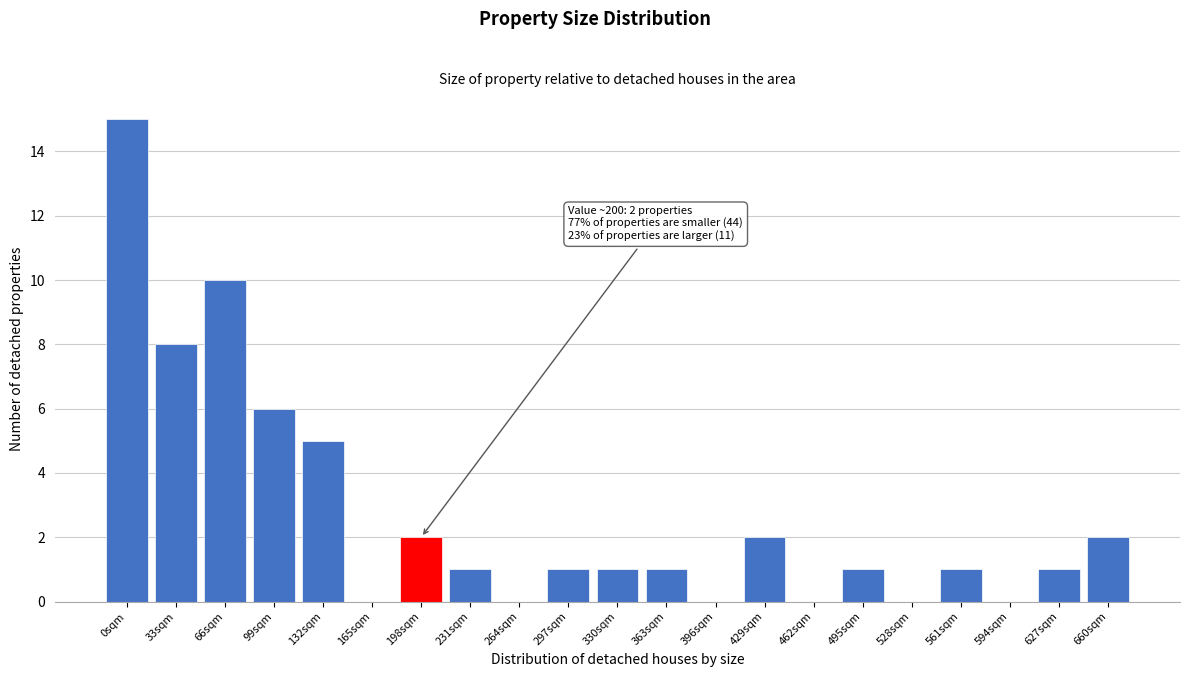

Reading left to right, list all the values displayed in this chart.

0sqm=15	33sqm=8	66sqm=10	99sqm=6	132sqm=5	165sqm=0	198sqm=2	231sqm=1	264sqm=0	297sqm=1	330sqm=1	363sqm=1	396sqm=0	429sqm=2	462sqm=0	495sqm=1	528sqm=0	561sqm=1	594sqm=0	627sqm=1	660sqm=2